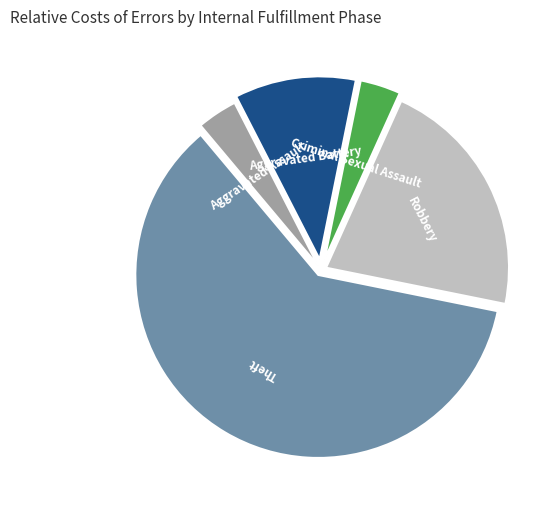

Does Theft represent more than half of the total?

Yes